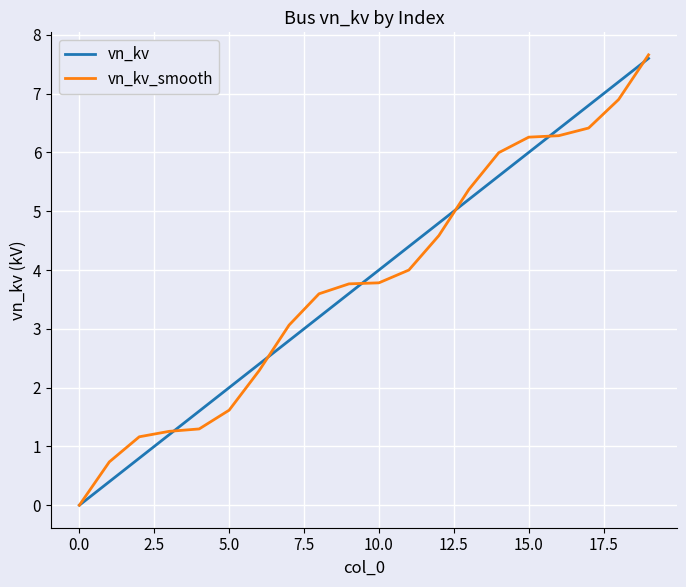

How many lines are shown in the chart?

2